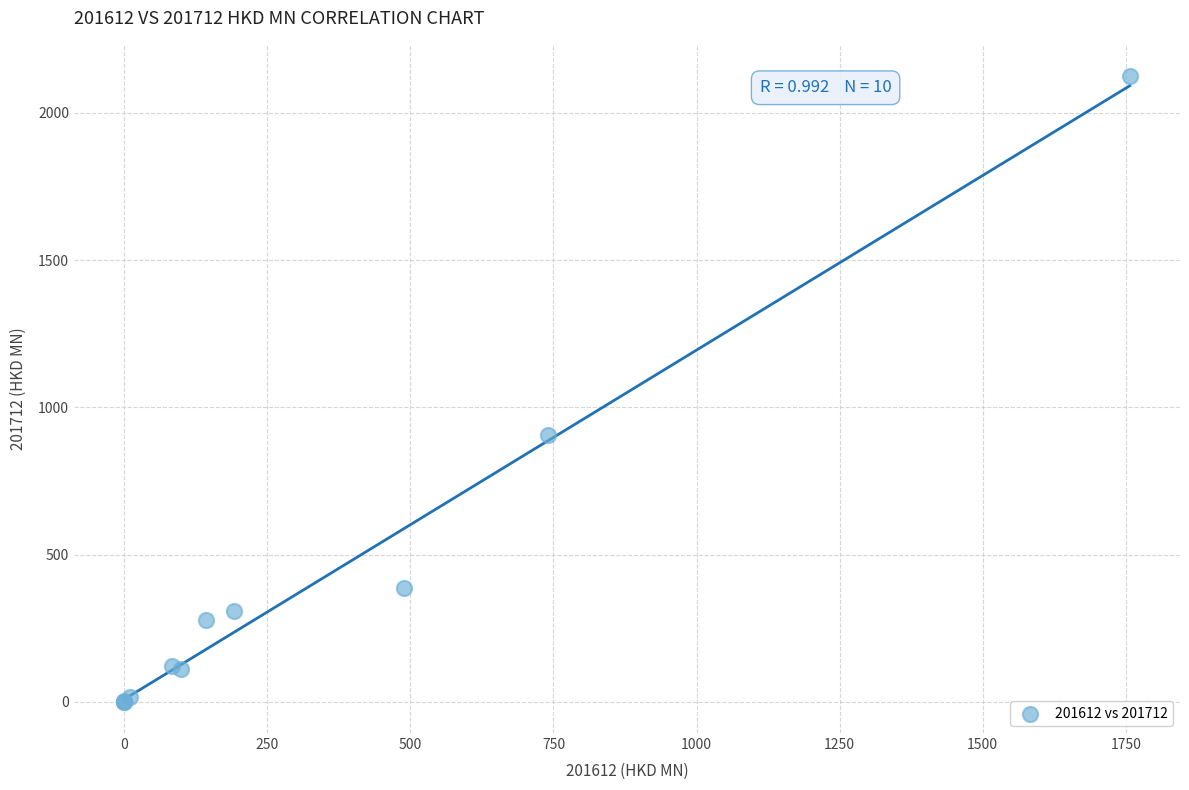

What Y value in the scatter plot is closest to 1062?

905.6